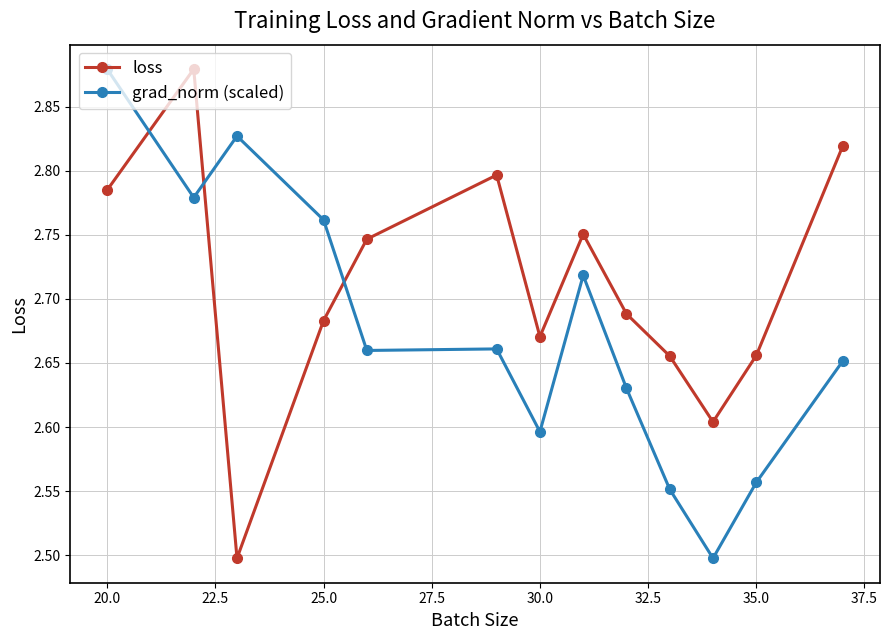

At how many categories does at least one series exceed 2?

13